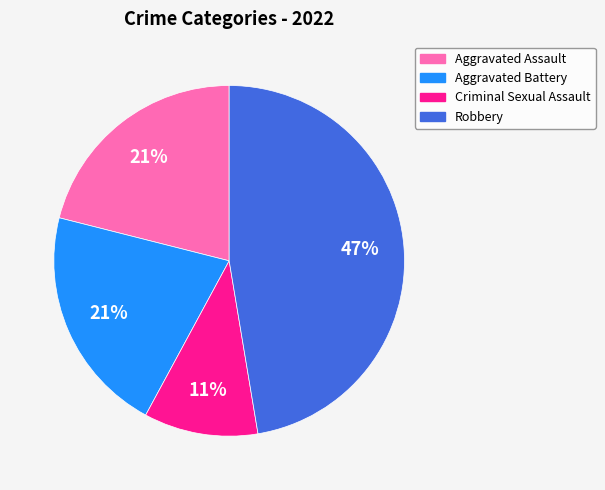

Which category has the biggest portion of the pie?

Robbery